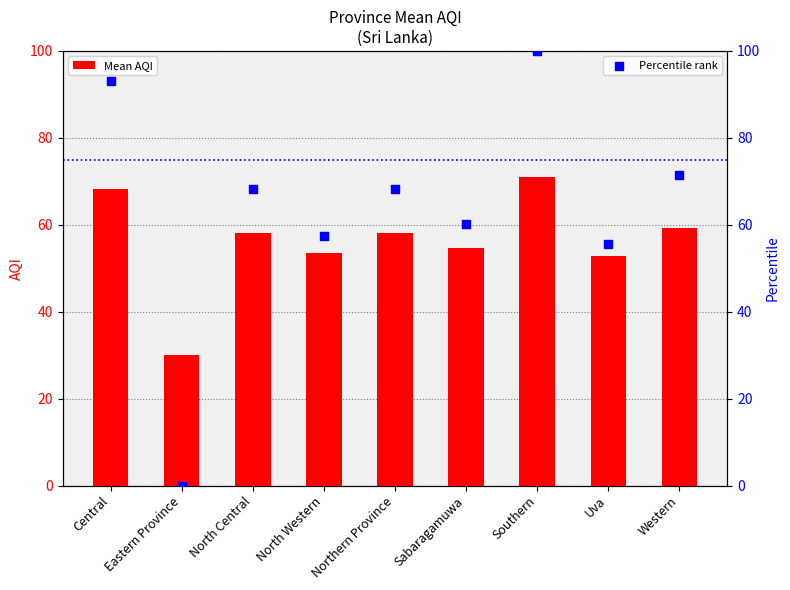

What are all the series names shown in the legend?

Mean AQI, Percentile rank